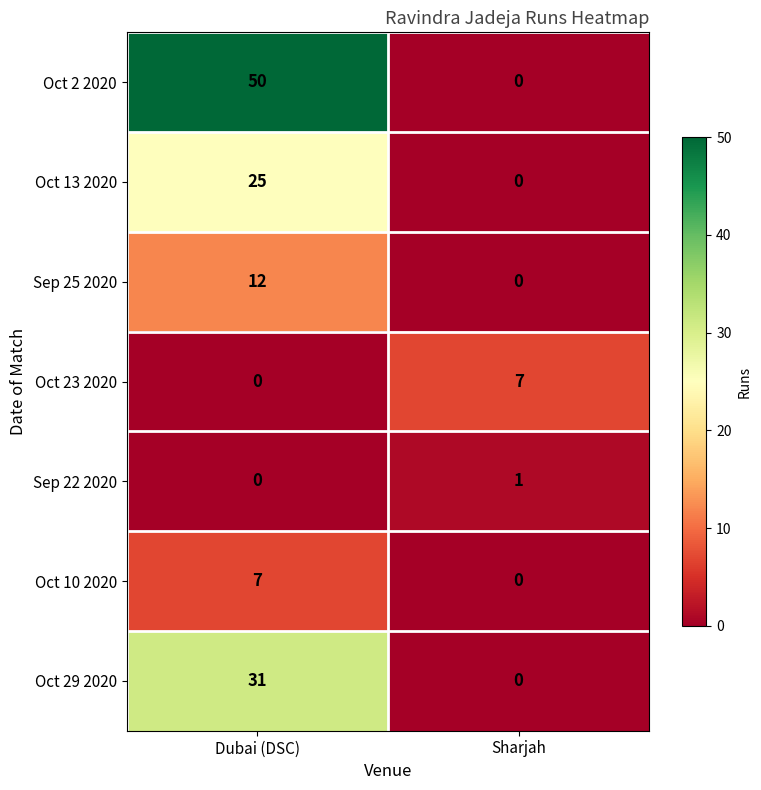

The Oct 29 2020 series shows 0 at Sharjah. True or false?

True